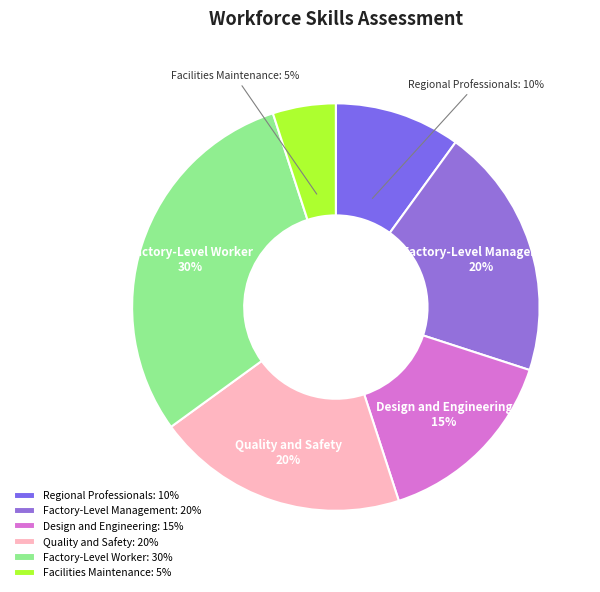

The Quality and Safety slice represents 20% of the pie. True or false?

True